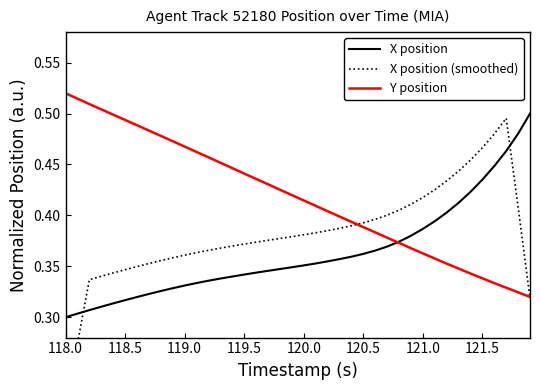

What is the difference between the maximum and minimum values in the Y position series?

0.2